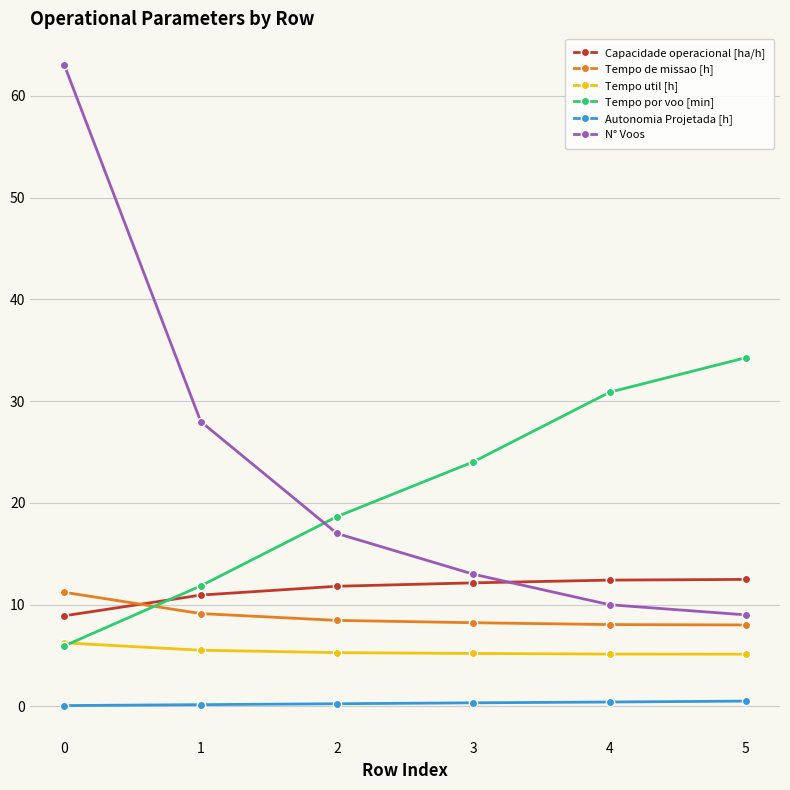

The value of N° Voos at 3 is 20.1. True or false?

False